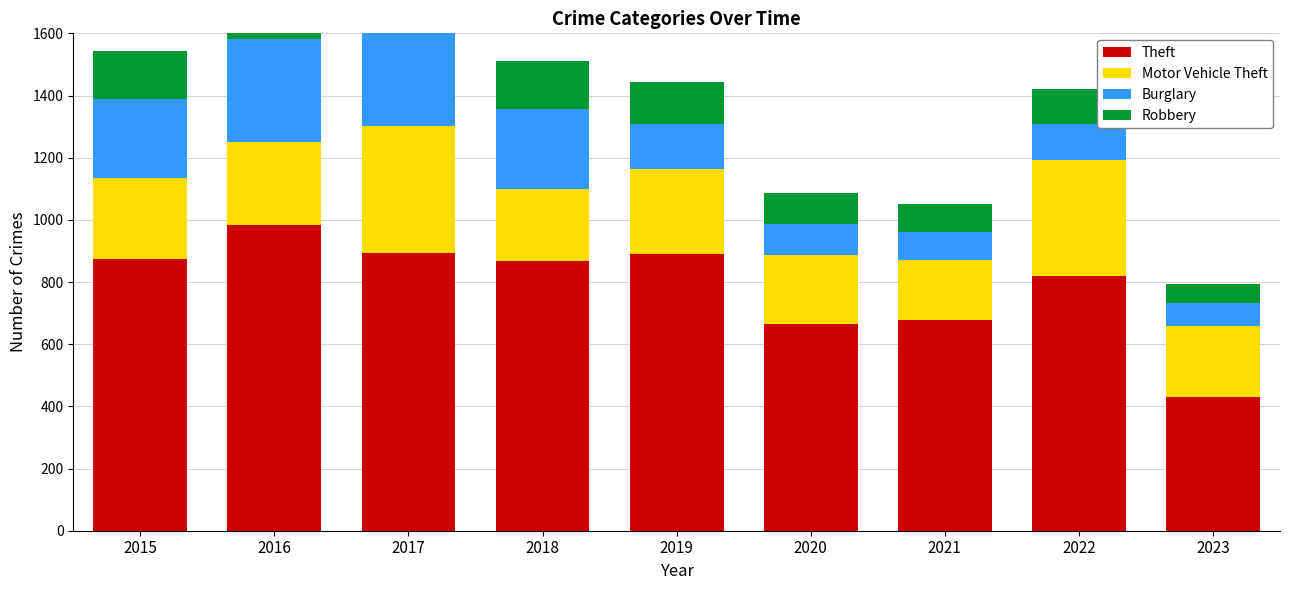

What is the average value of the Burglary series?

188